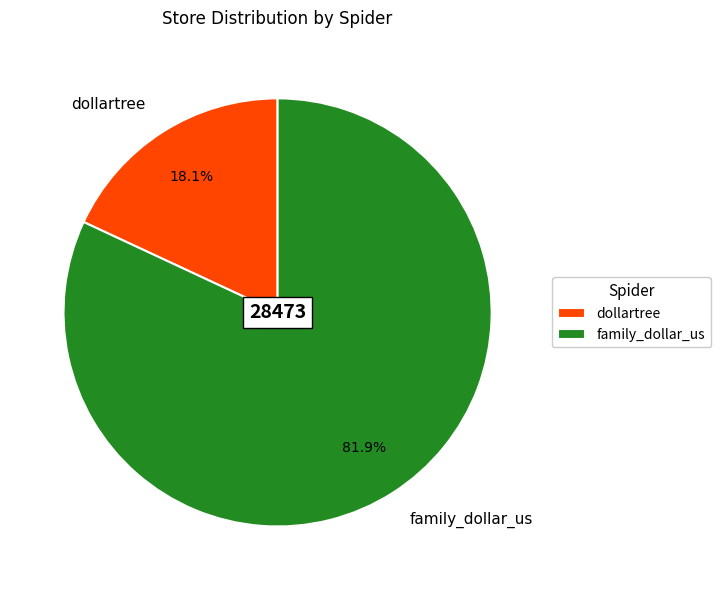

How many slices are in this pie chart?

2